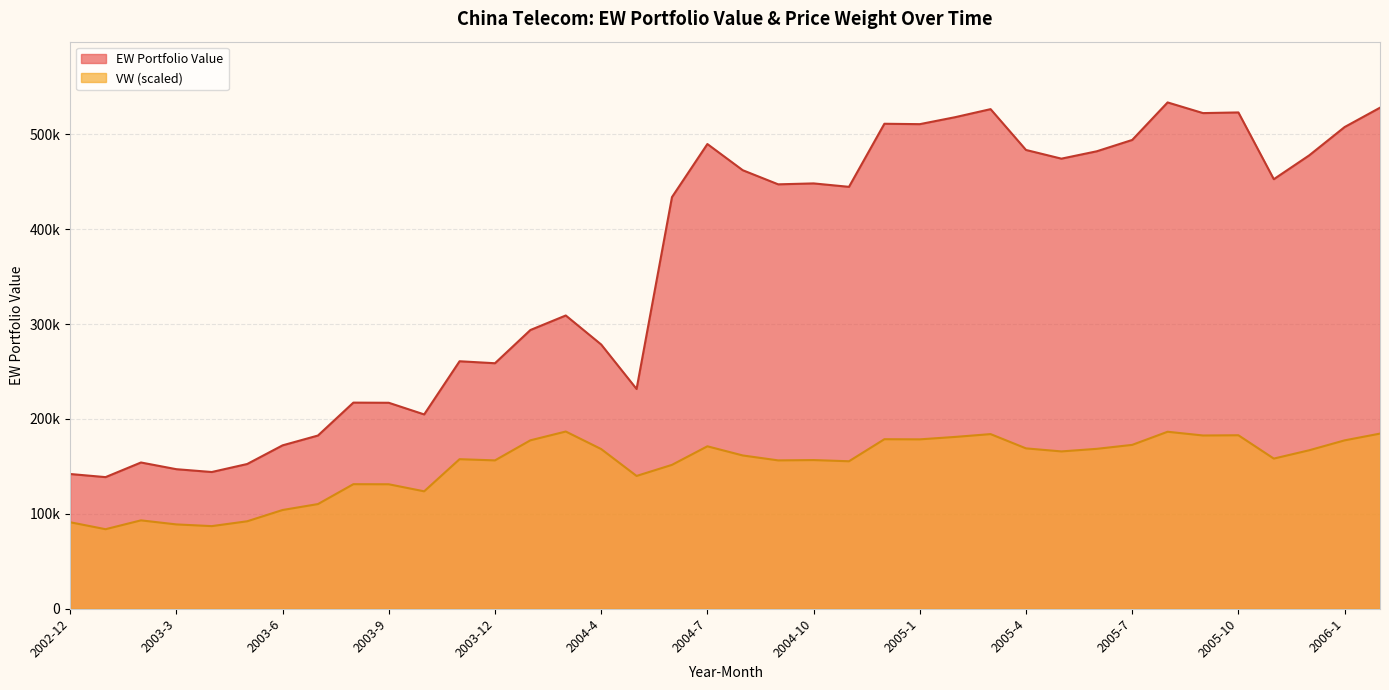

How many data points does each series have?

38